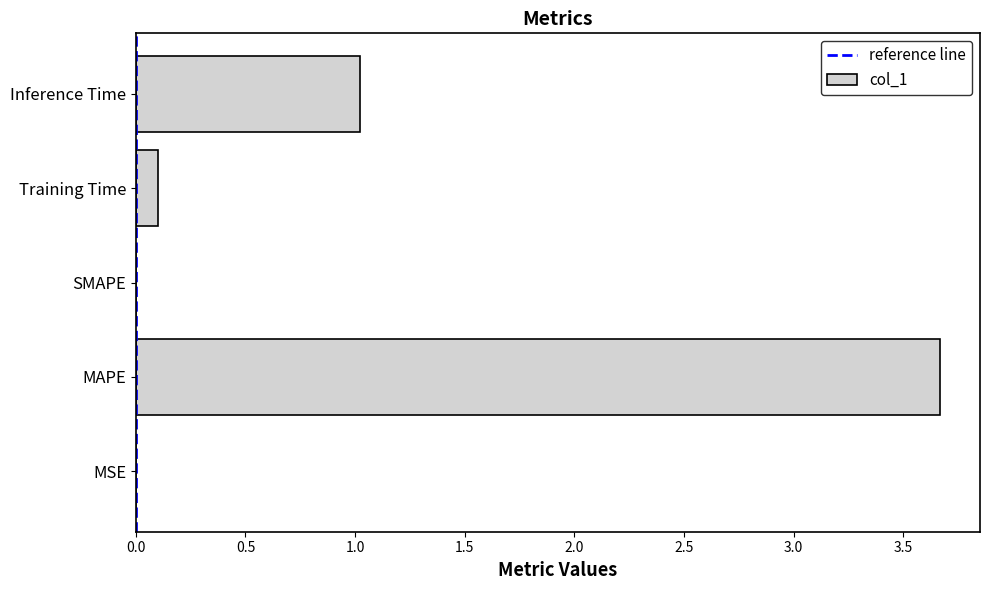

What is the maximum value shown in the chart?

3.7